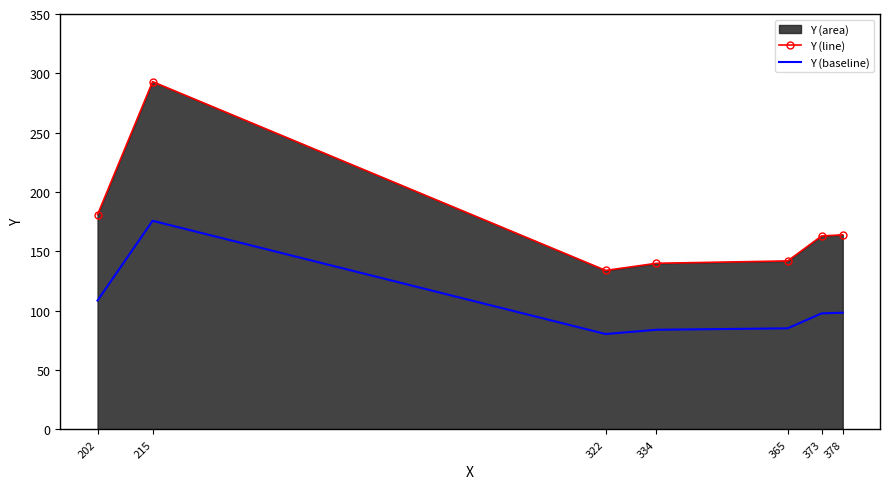

At which label does Y (line) first exceed 163?

202